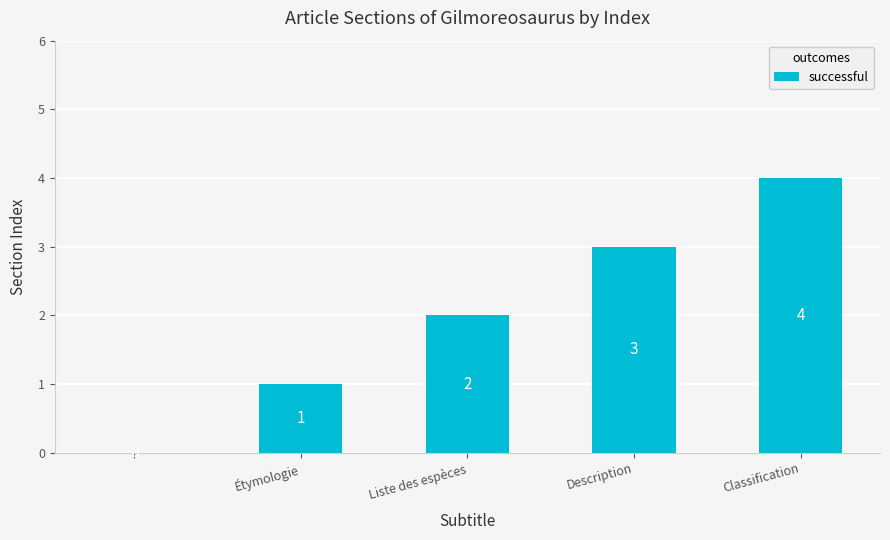

What is the sum of all values?

10